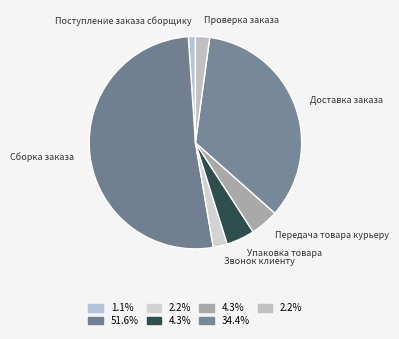

Count the number of slices in the pie.

7